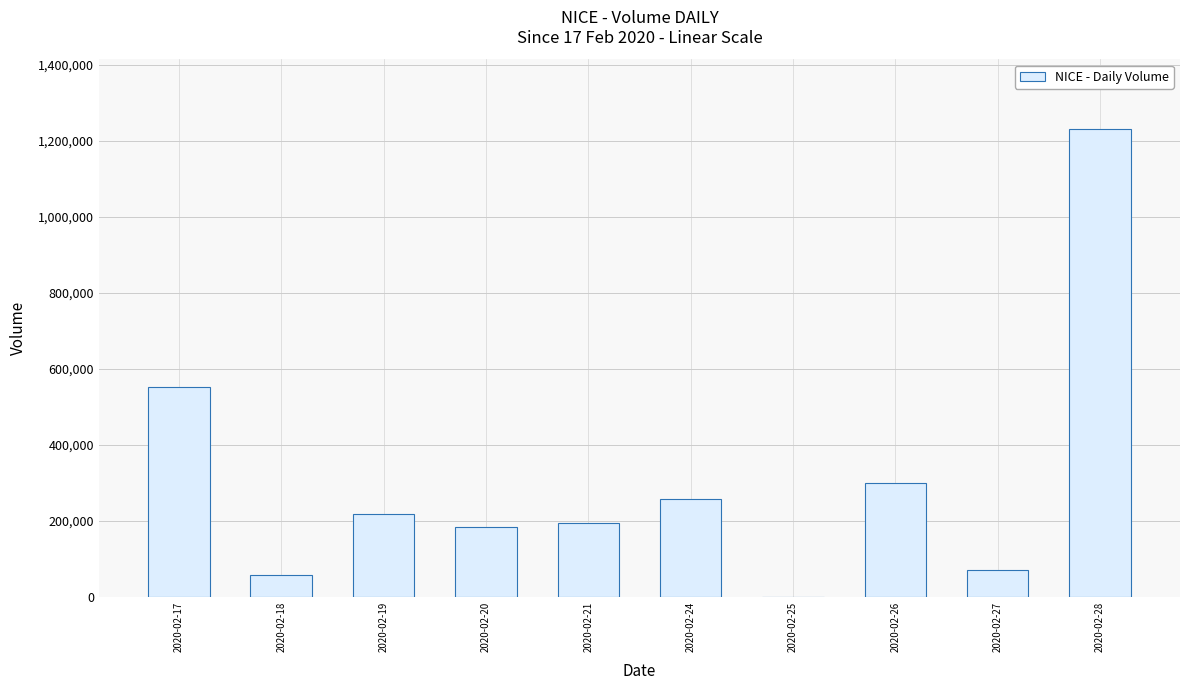

The value at 2020-02-20 is 301062. True or false?

False